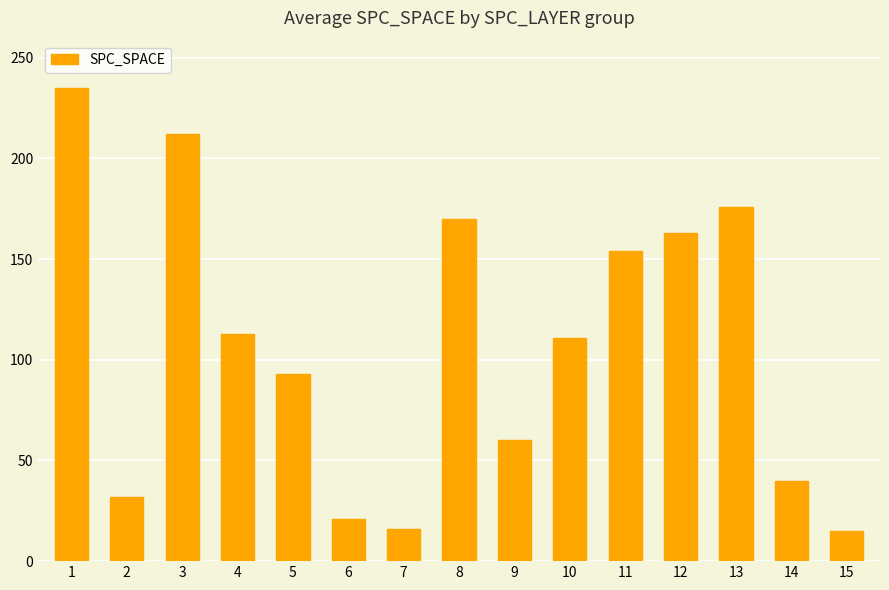

What is the change in value from 12 to 15?

-148